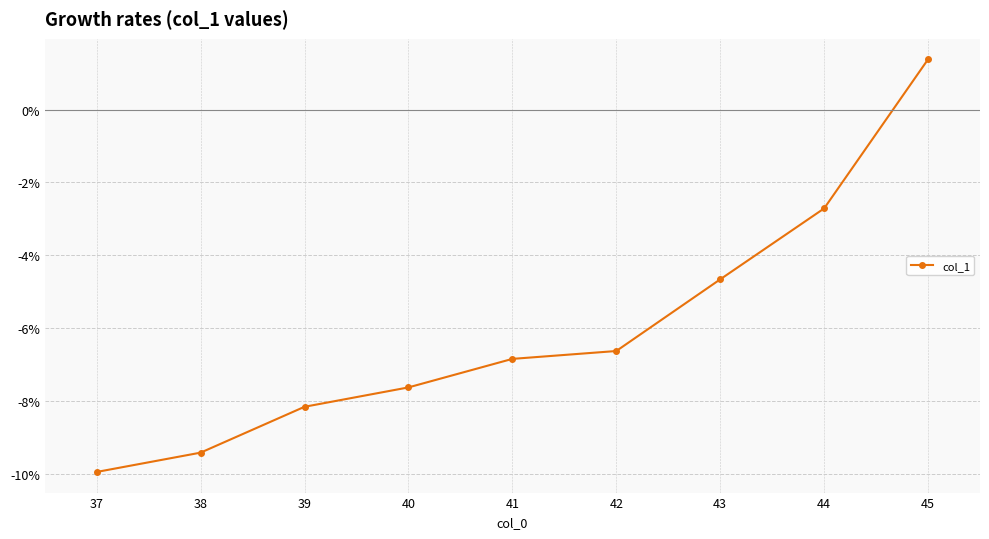

What is the value of the 1st point from the left?

-9.9